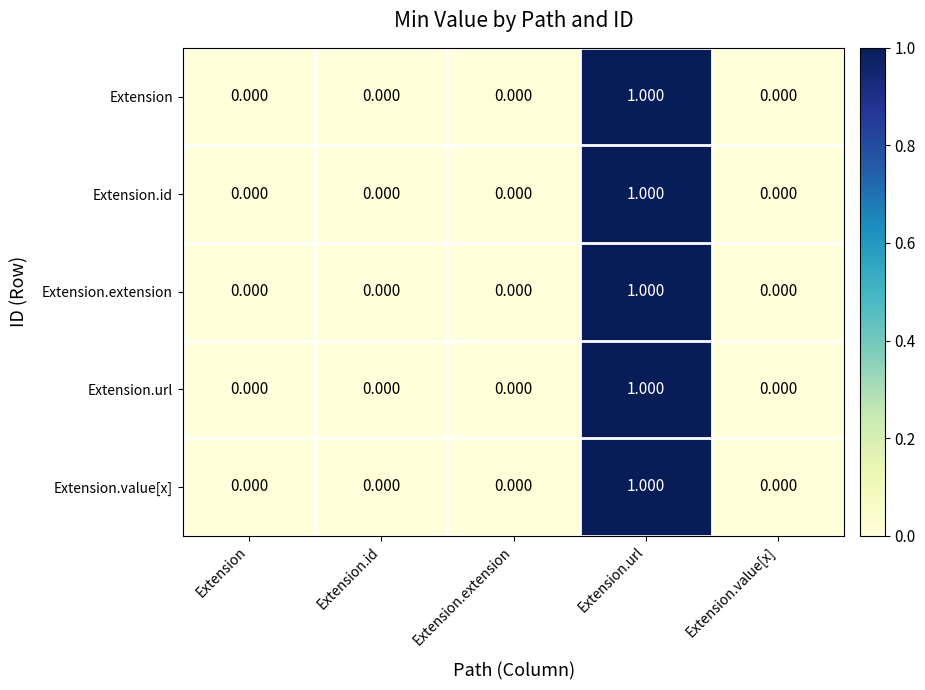

How many distinct data groups are displayed?

5